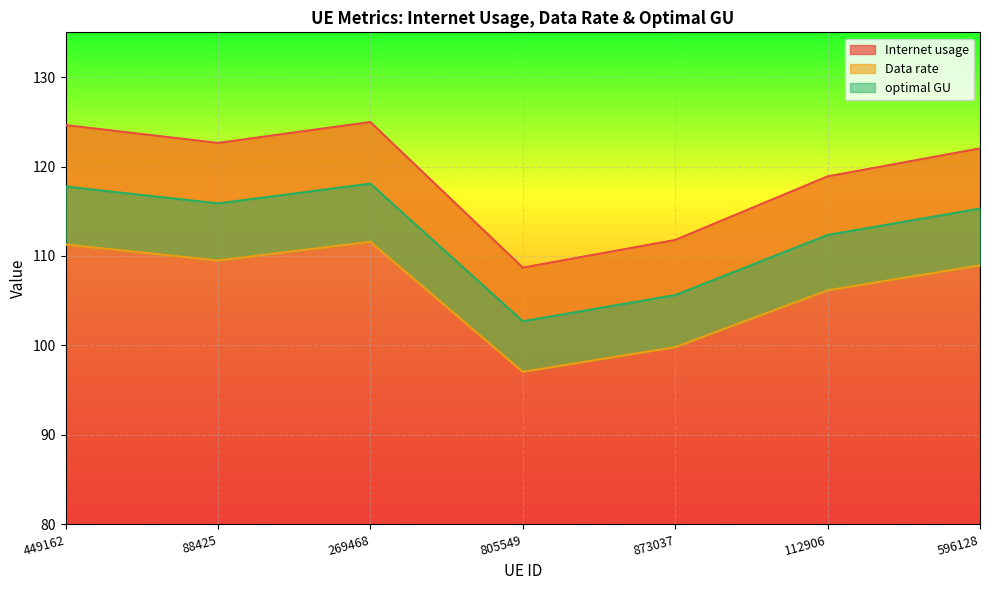

At how many categories does at least one series exceed 111?

6